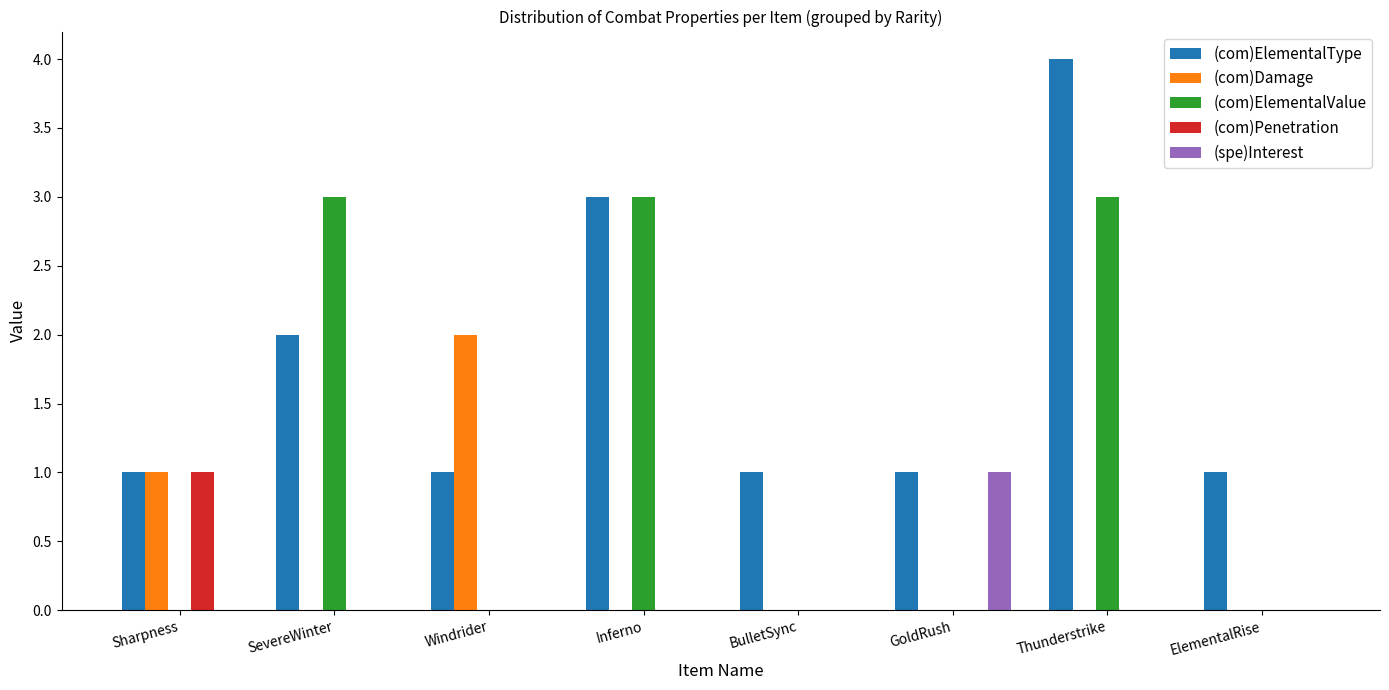

The (com)Damage series shows 0 at BulletSync. True or false?

True